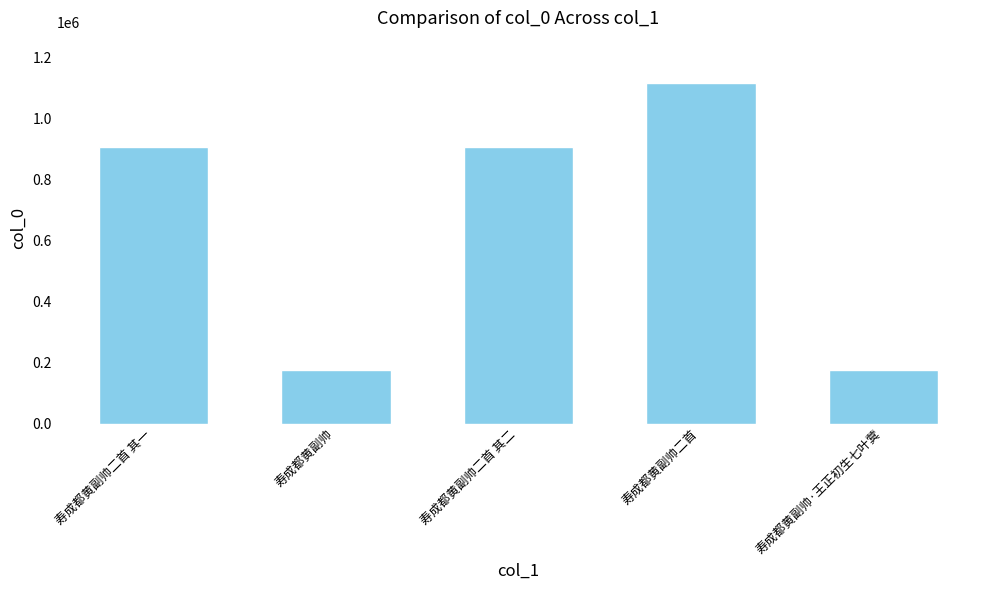

How many bars are there in total?

5